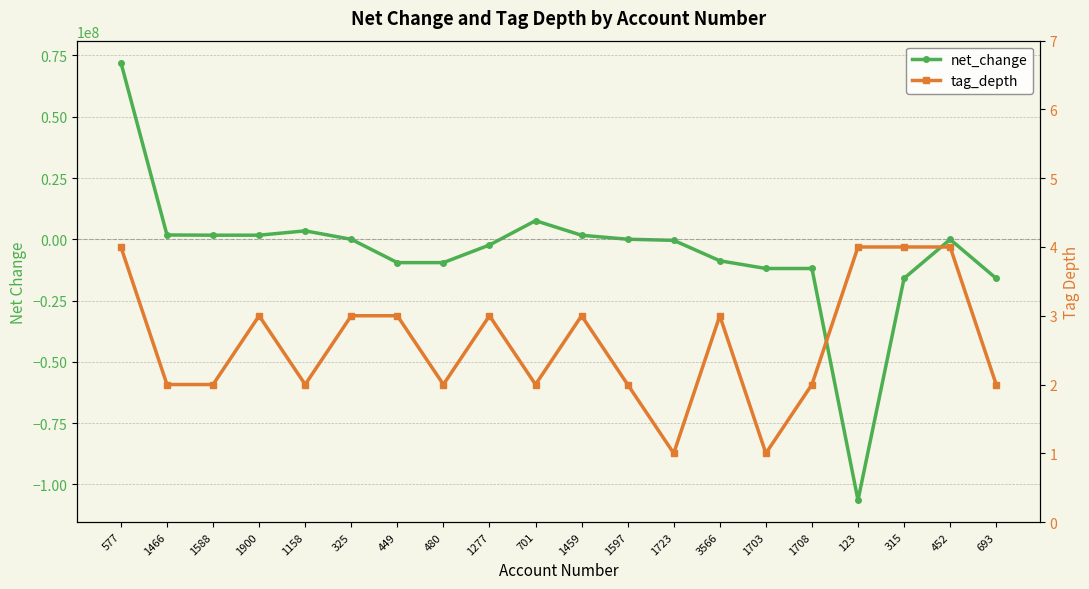

The value of tag_depth at 1588 is 3. True or false?

False